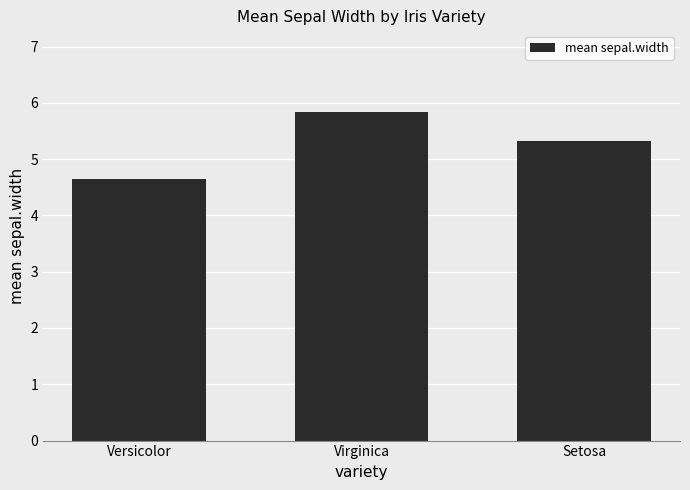

Approximately how many times larger is the value at Virginica compared to Versicolor?

1.3